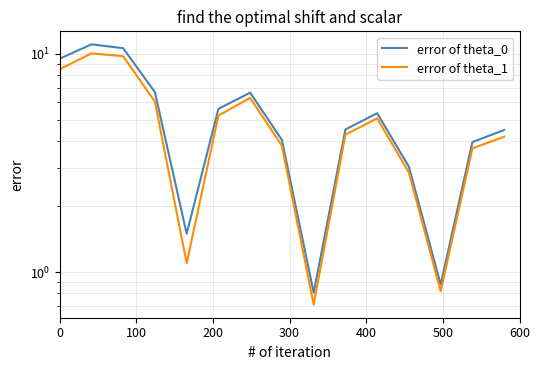

True or false: error of theta_1 has a value of 1.3 at 9.

False